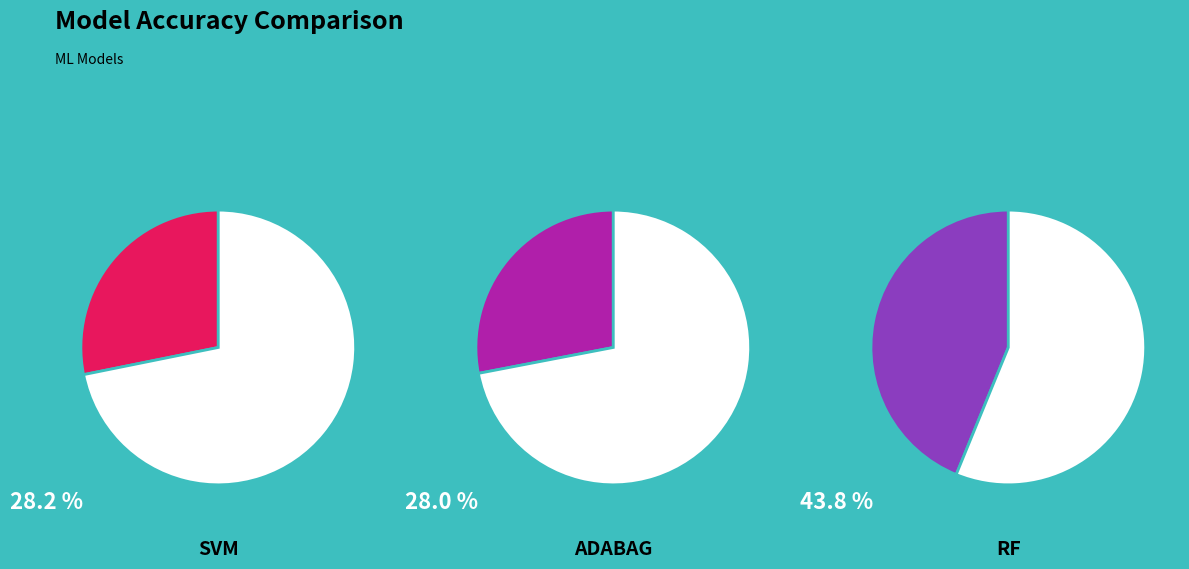

Is the sum of adabag_accuracy and svm_accuracy greater than half?

Yes